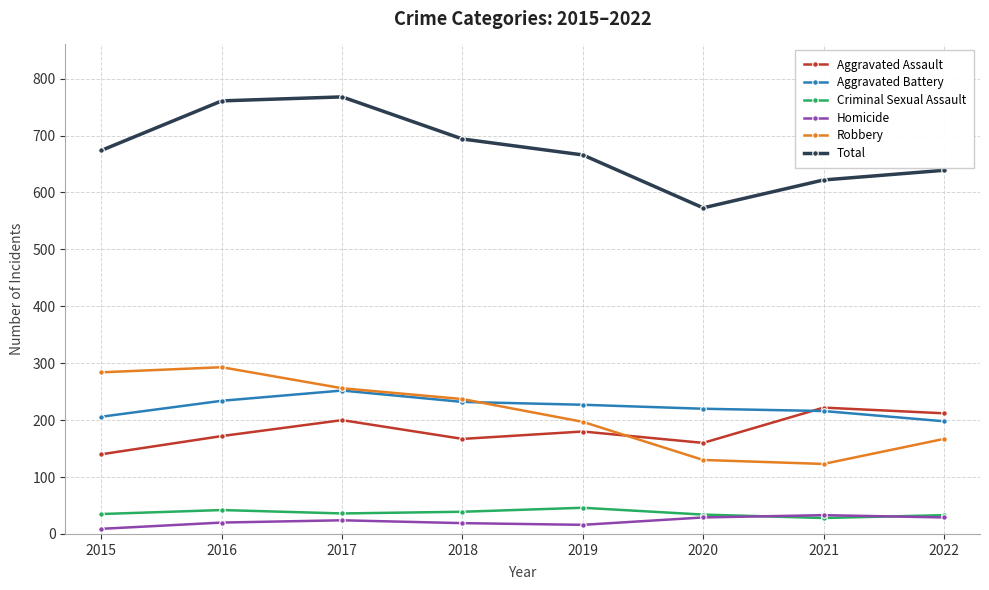

At how many categories does at least one series exceed 446?

8